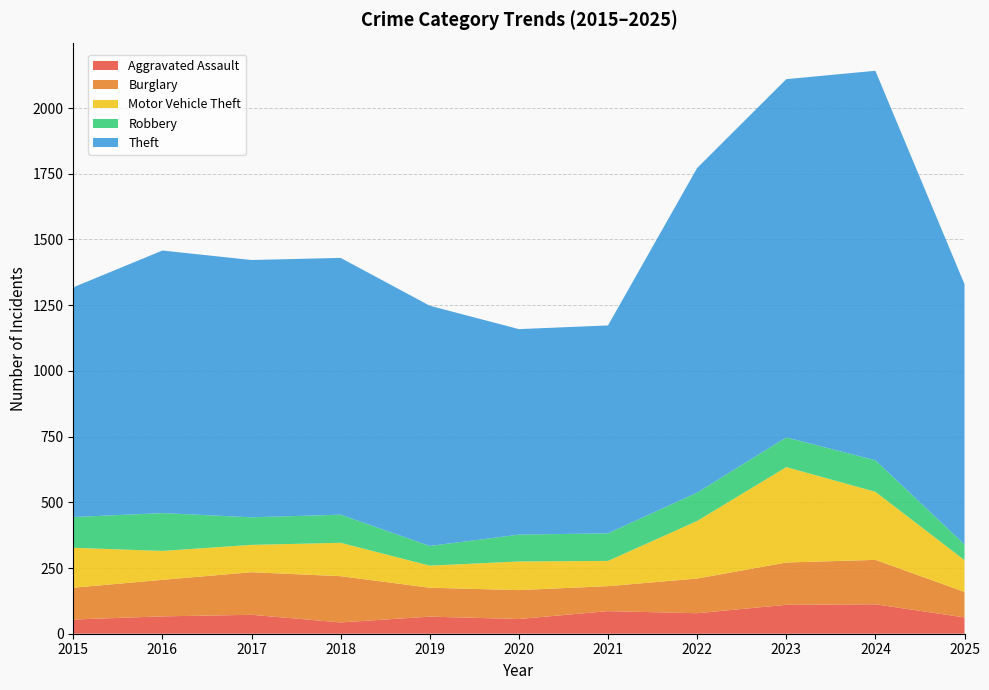

Reading right to left, list all the values displayed in this chart.

Aggravated Assault: 62	112	110	78	86	56	65	43	72	66	54
Burglary: 97	169	161	132	95	110	110	176	162	139	121
Motor Vehicle Theft: 121	259	363	219	96	109	84	127	104	110	152
Robbery: 60	120	113	108	105	102	75	107	105	144	117
Theft: 990	1482	1363	1235	791	782	914	977	979	999	874